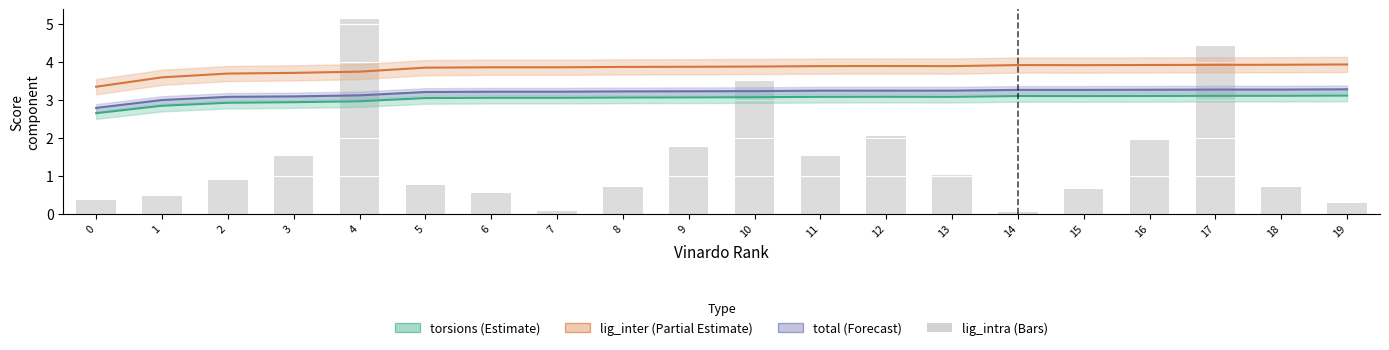

At which category is the sum across all series the highest?

4